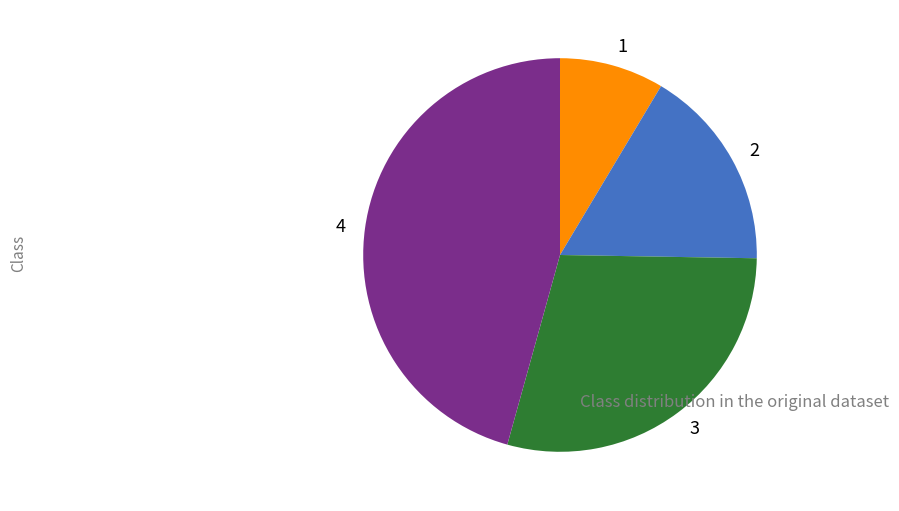

How many segments does this pie chart have?

4